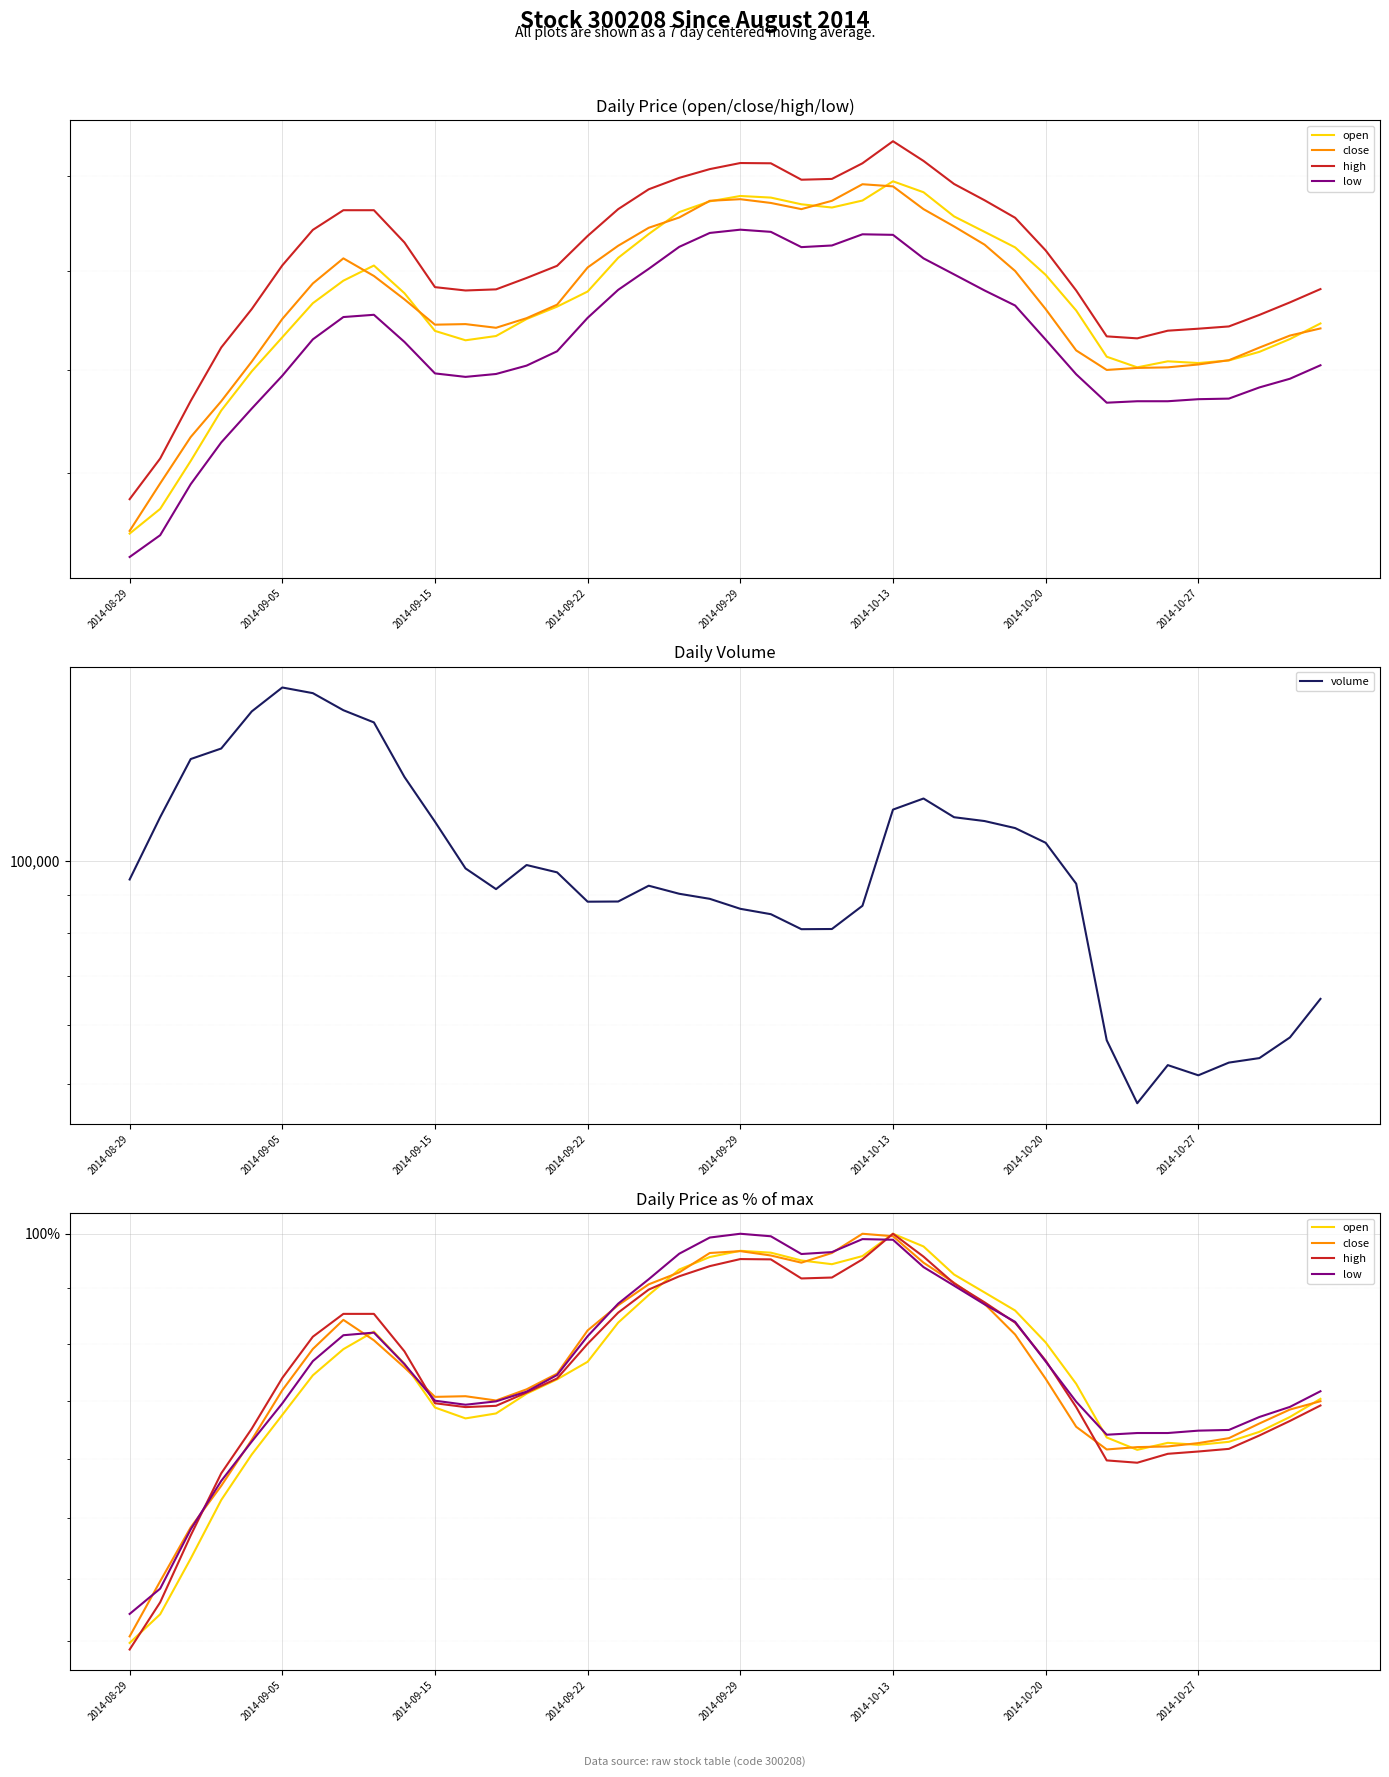

True or false: volume and open cross at least once.

False